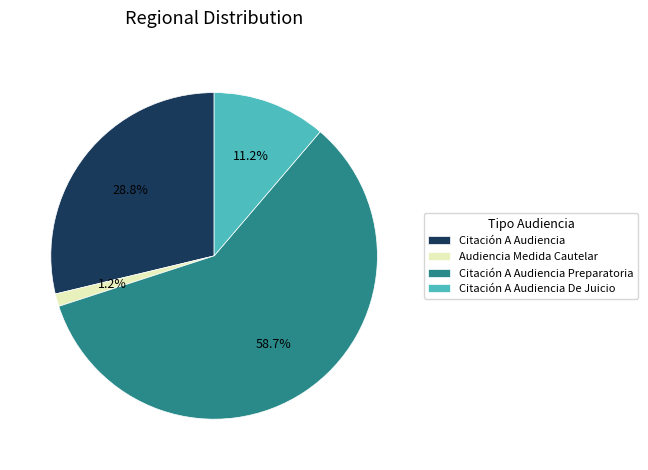

Which has a higher value, Citación A Audiencia Preparatoria or Citación A Audiencia?

Citación A Audiencia Preparatoria